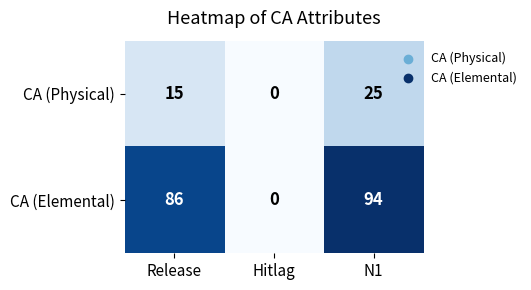

Count the number of data series in this chart.

2